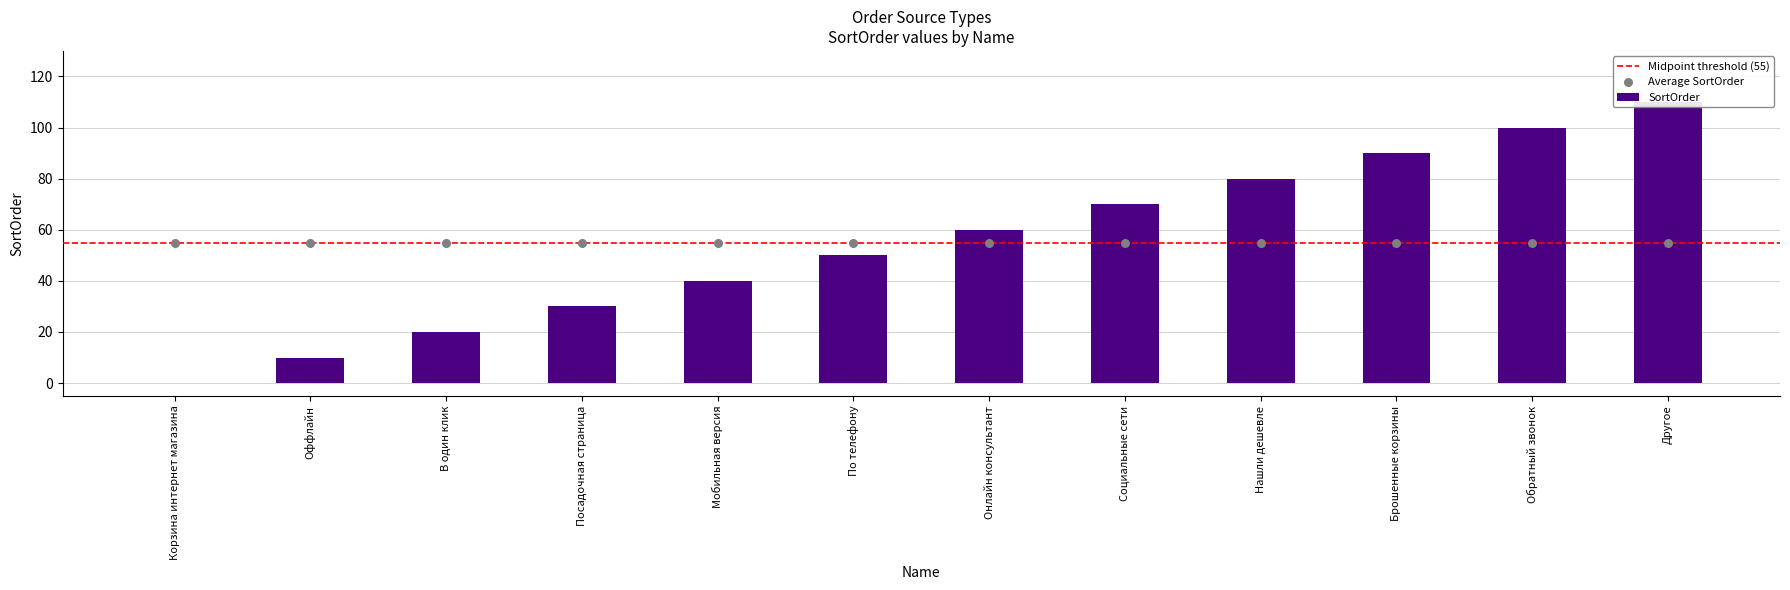

What is the change in value from Онлайн консультант to Нашли дешевле?

+20